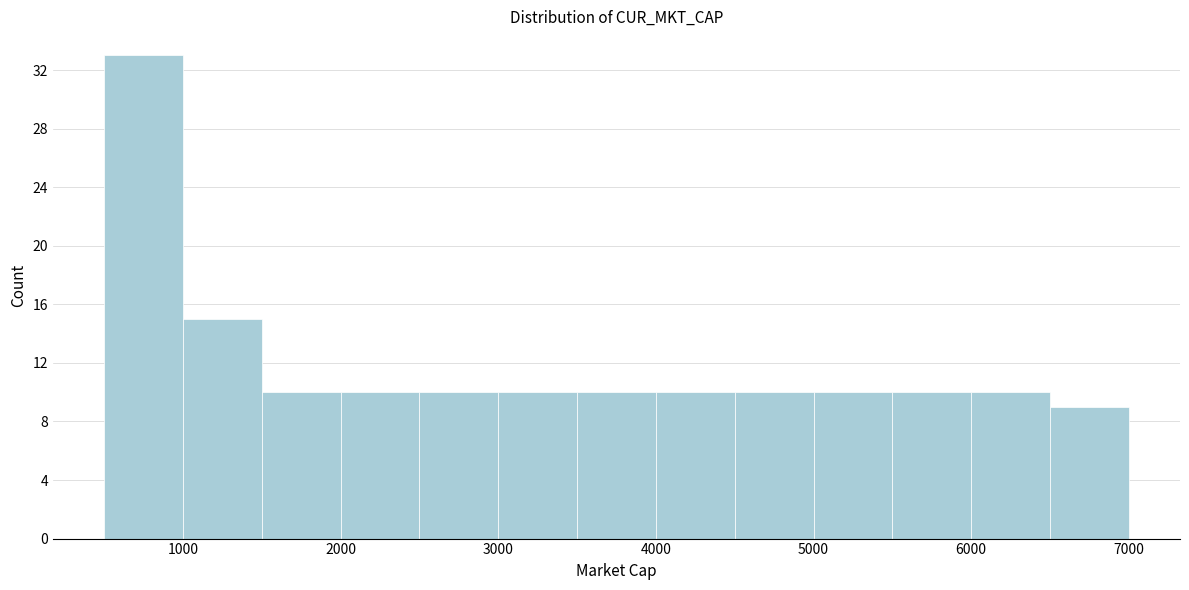

Over which range of the x-axis is the bar tallest?

500 to 1000